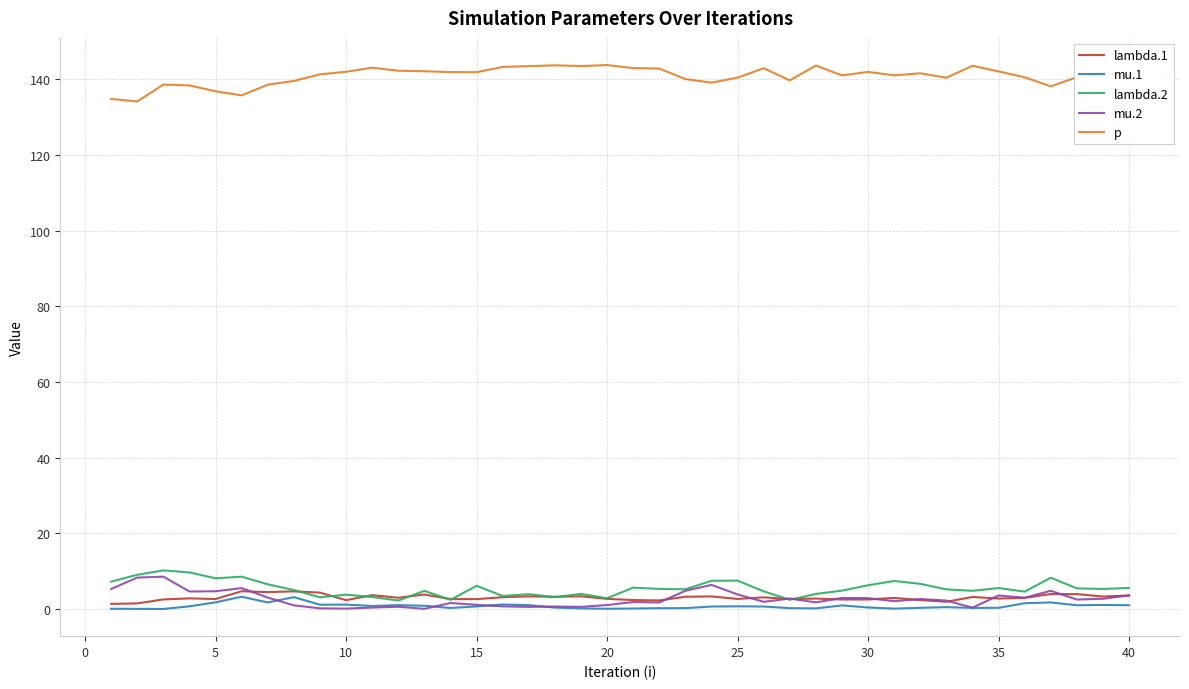

What is the maximum value shown in the chart?

143.7